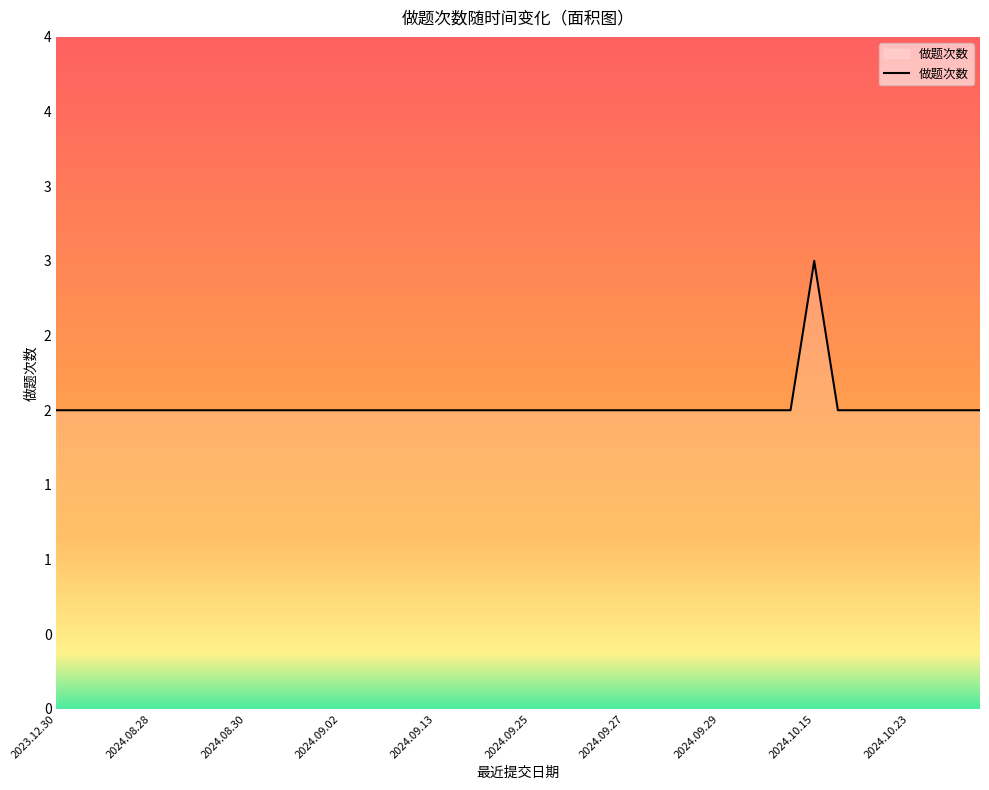

Does the chart have visible grid lines?

No